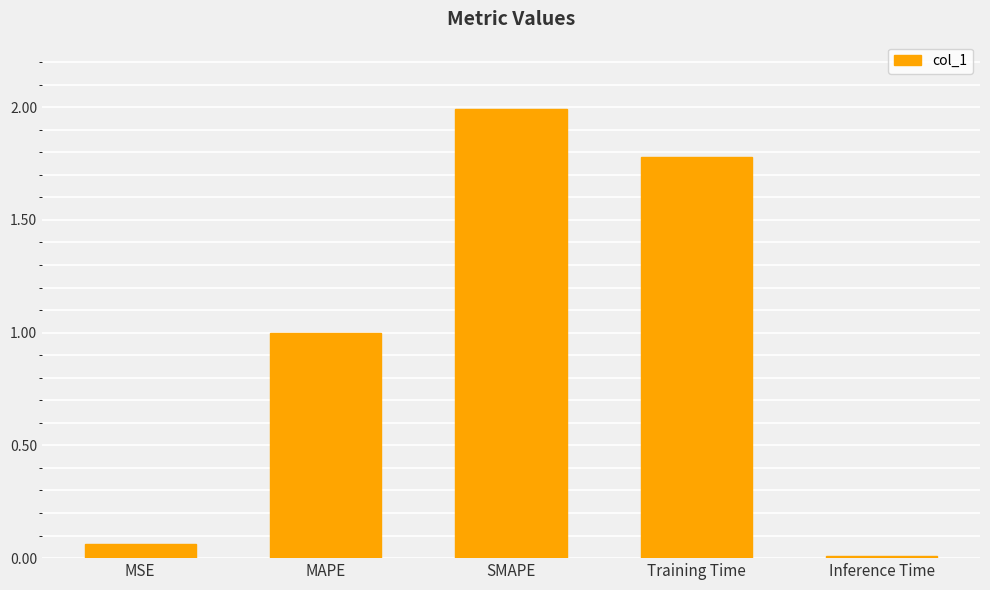

What is the difference between the maximum and minimum values?

2.0